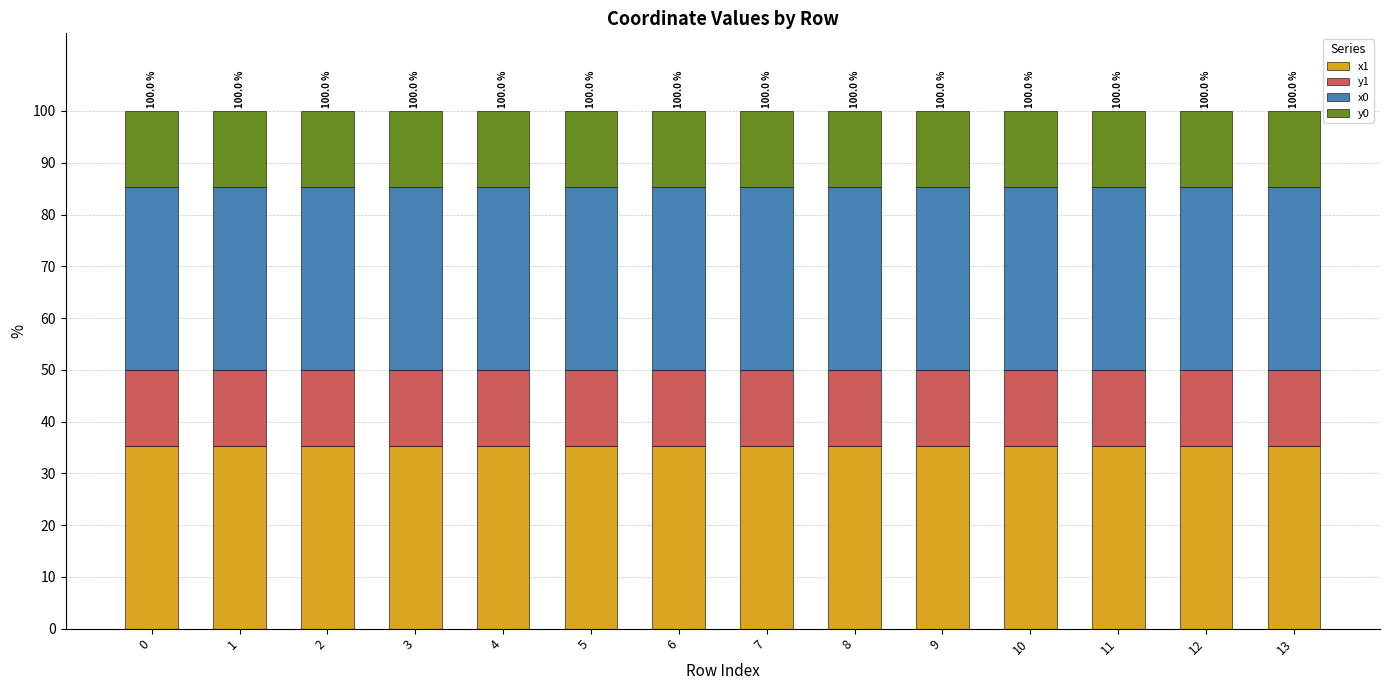

What is the total value across all series at 8?

100.0